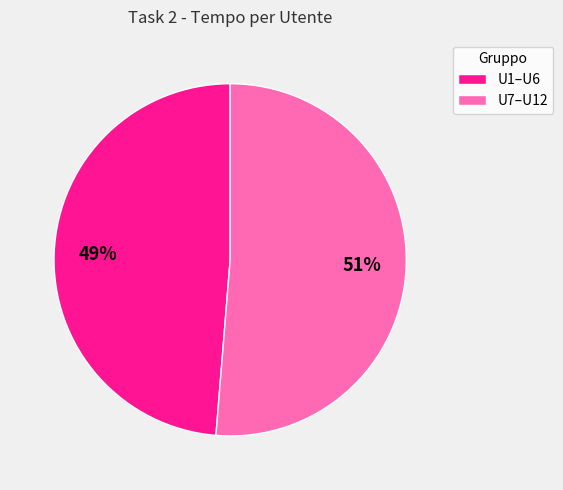

How many segments does this pie chart have?

2